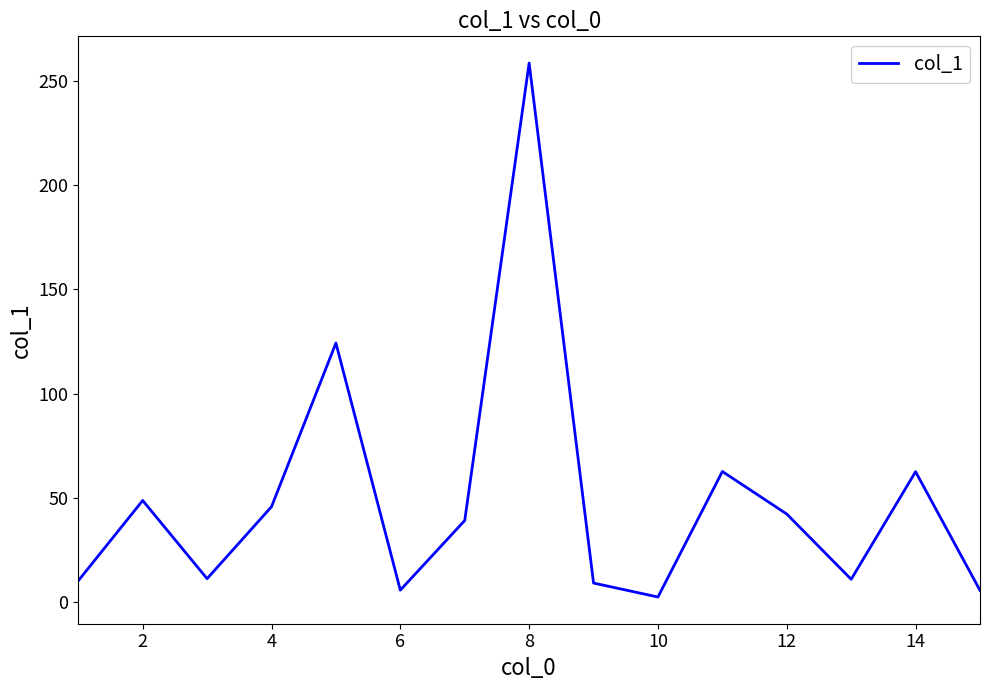

What is the sum of all values?

740.1